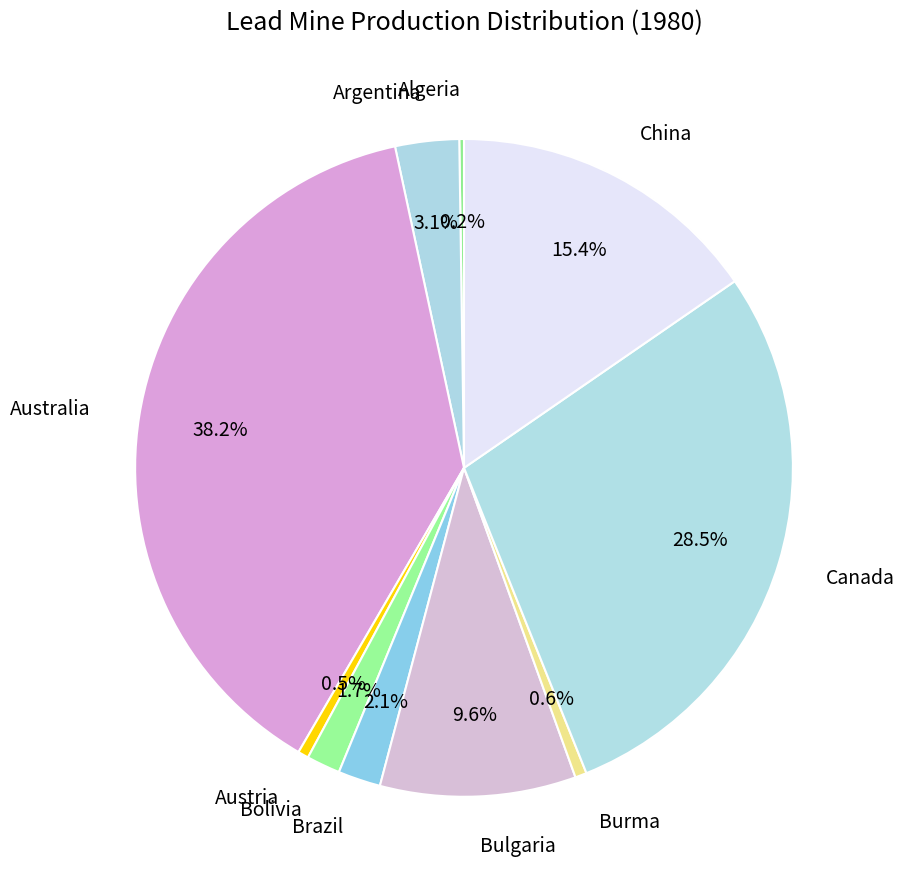

Is there a majority slice in this chart?

No